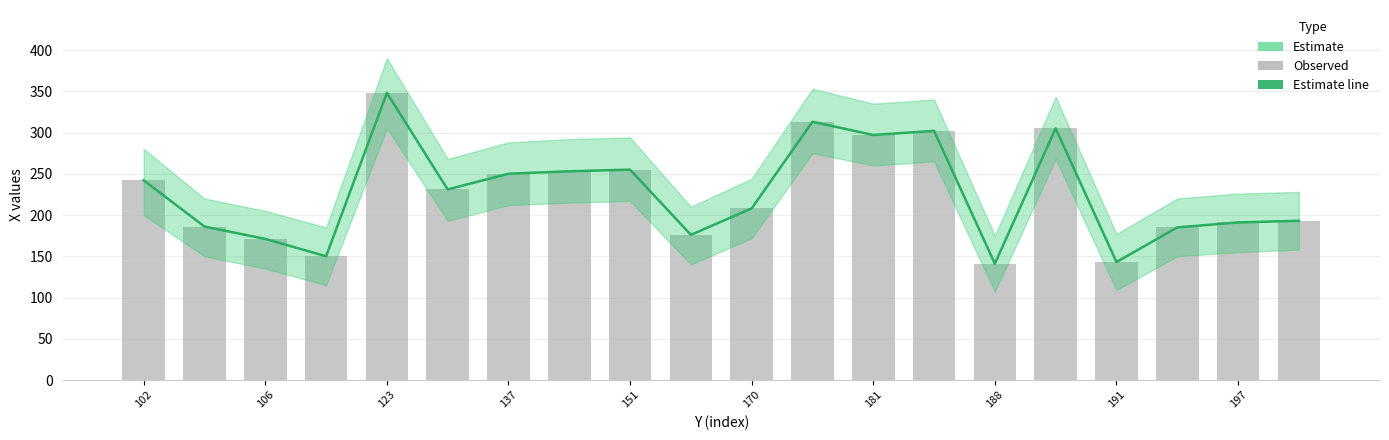

At how many categories does at least one series exceed 231?

9